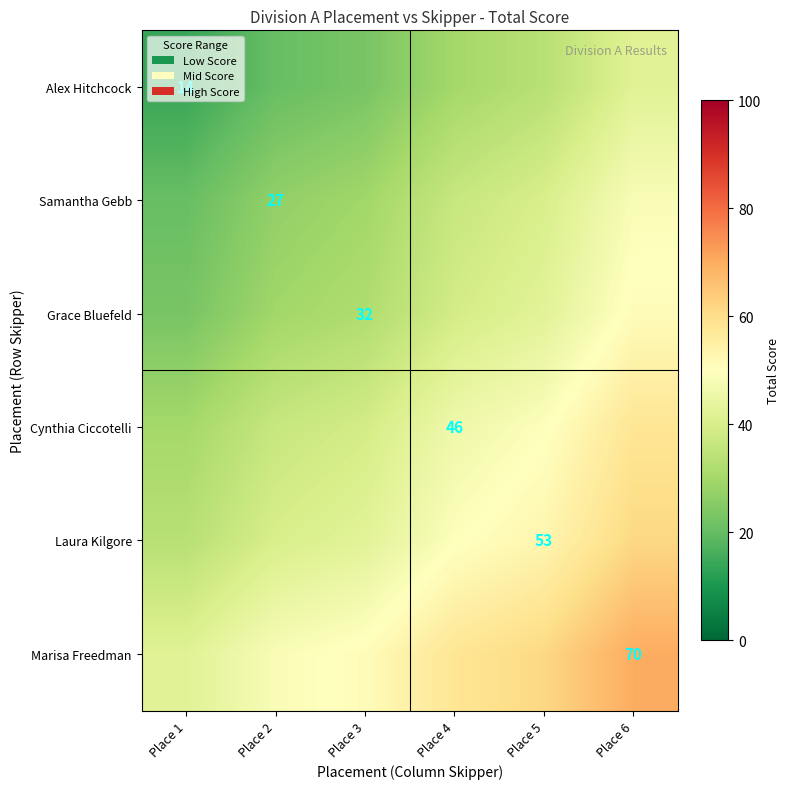

Is it true that Laura Kilgore equals 53.0 at Place 5?

True